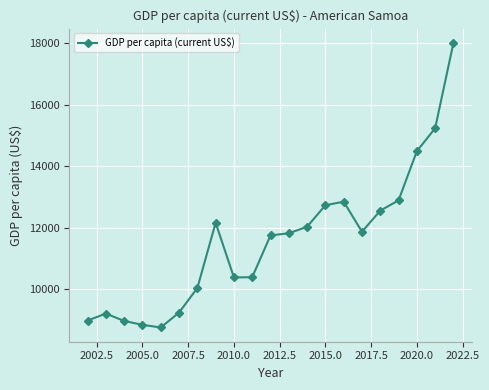

True or false: the data has more than 0 interior local peaks.

True